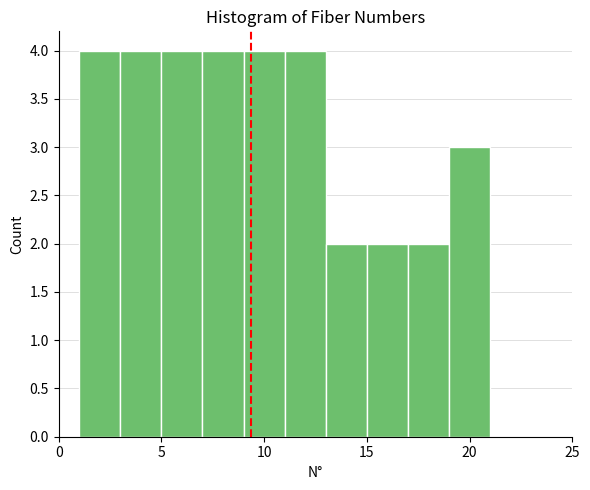

Reading left to right, transcribe this chart: for each bar, give the range it covers on the x-axis and its height. The values are not printed on the chart, so give them approximately, as read against the axis.

1 to 3: 4
3 to 5: 4
5 to 7: 4
7 to 9: 4
9 to 11: 4
11 to 13: 4
13 to 15: 2
15 to 17: 2
17 to 19: 2
19 to 21: 3